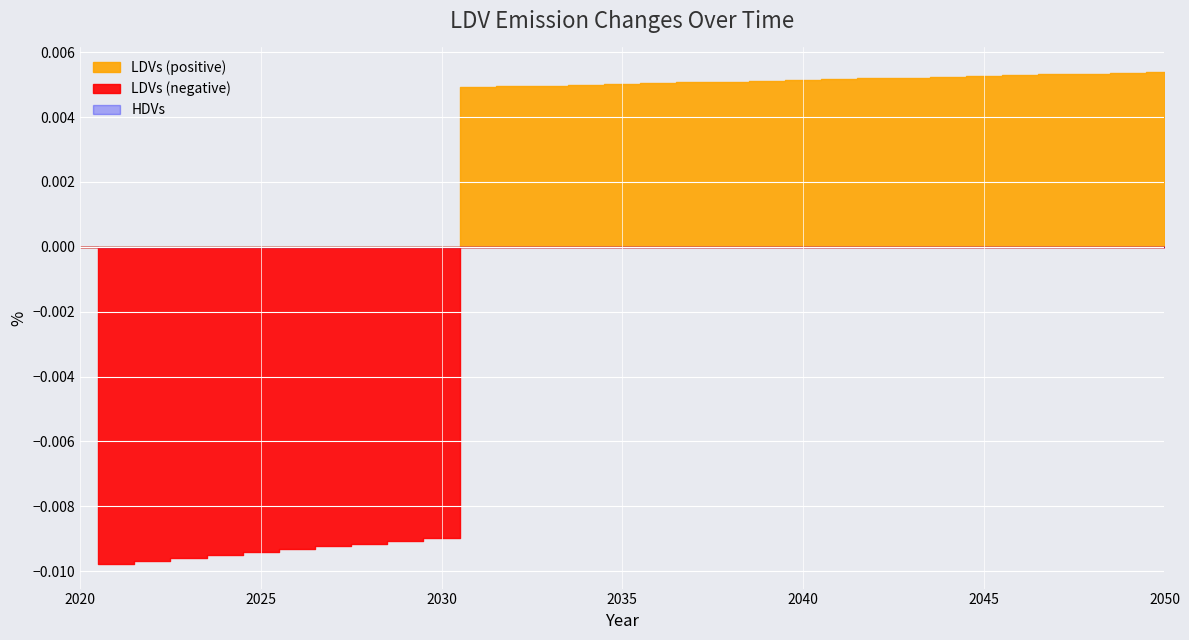

True or false: LDVs has more than 1 interior local peaks.

False